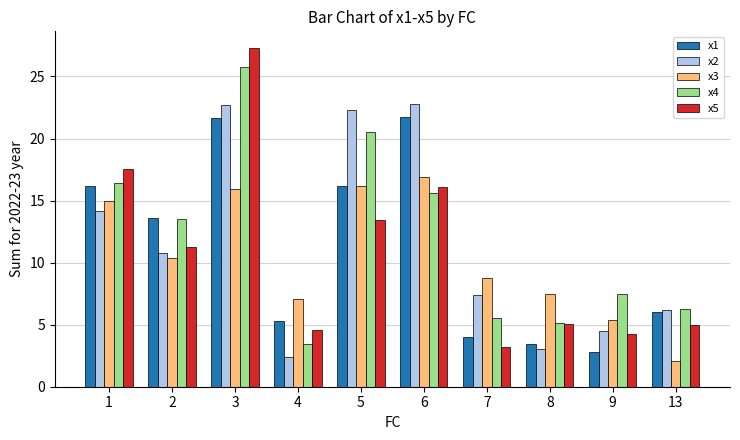

What are all the series names shown in the legend?

x1, x2, x3, x4, x5